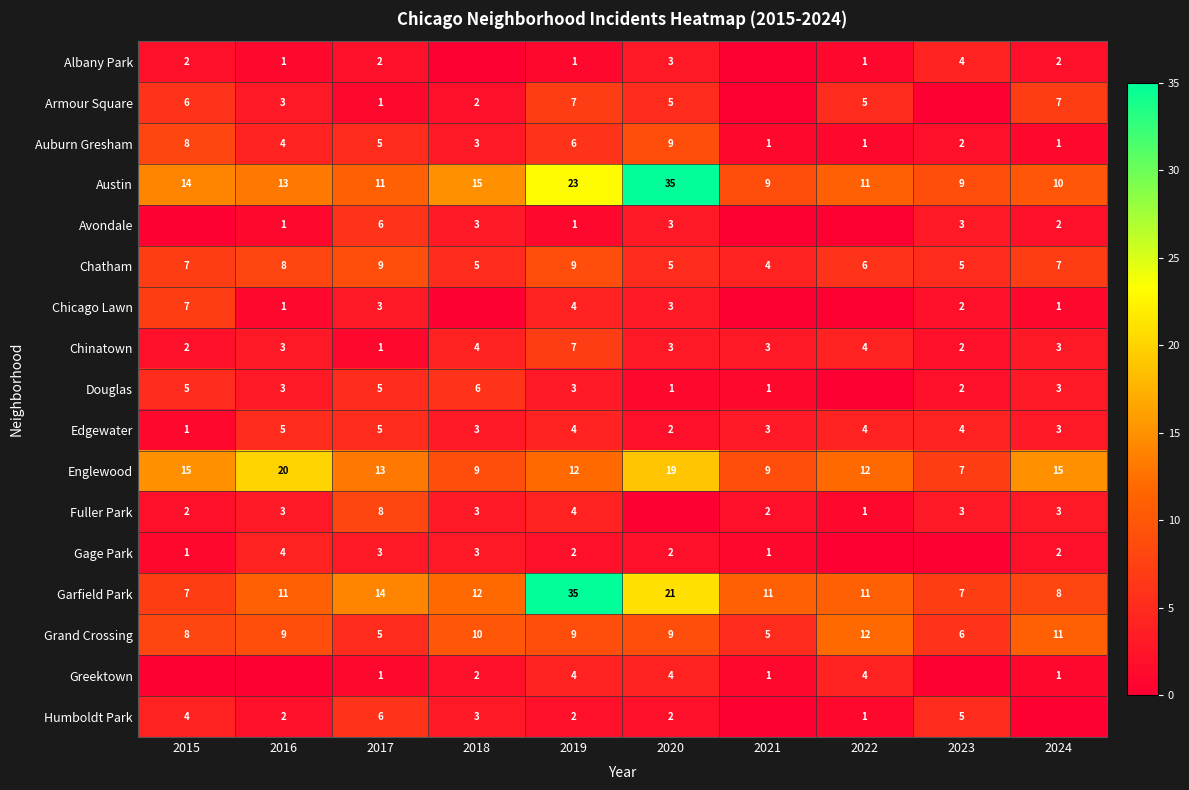

Count the number of data series in this chart.

17